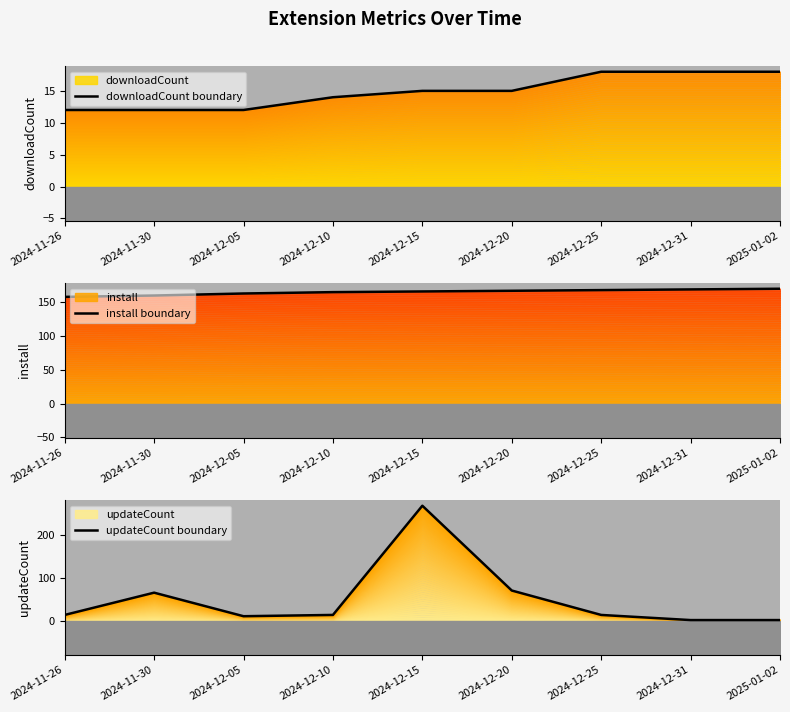

What is the average value of the install boundary series?

164